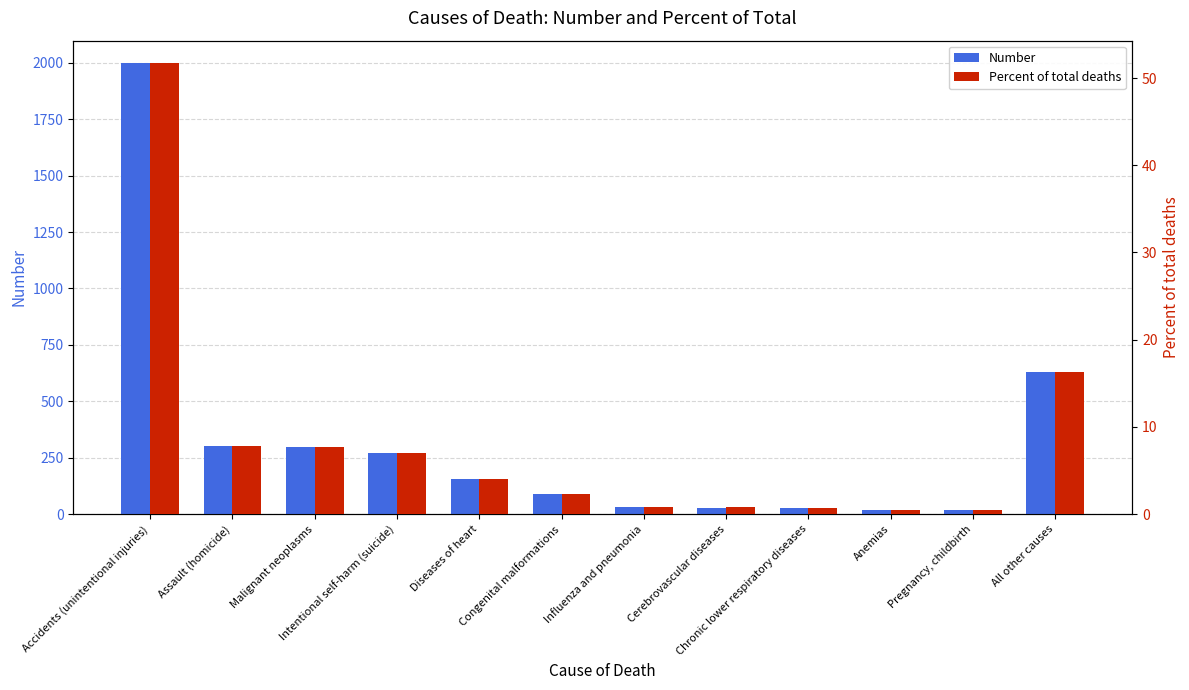

What is the difference between the Number values at Anemias and Assault (homicide)?

283.0